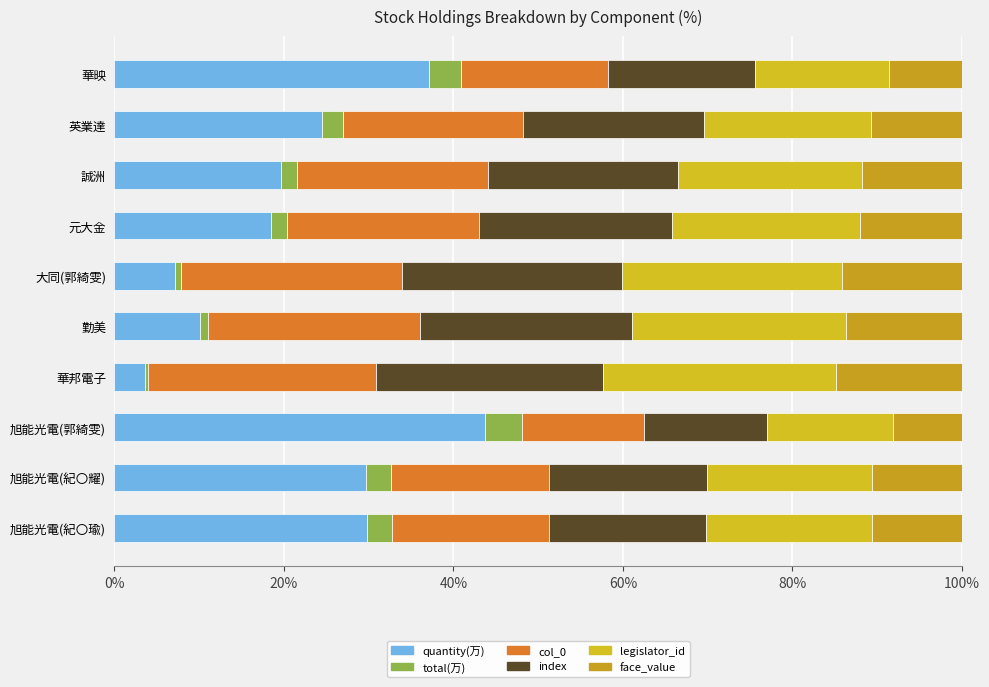

Count the number of categories in the chart.

10